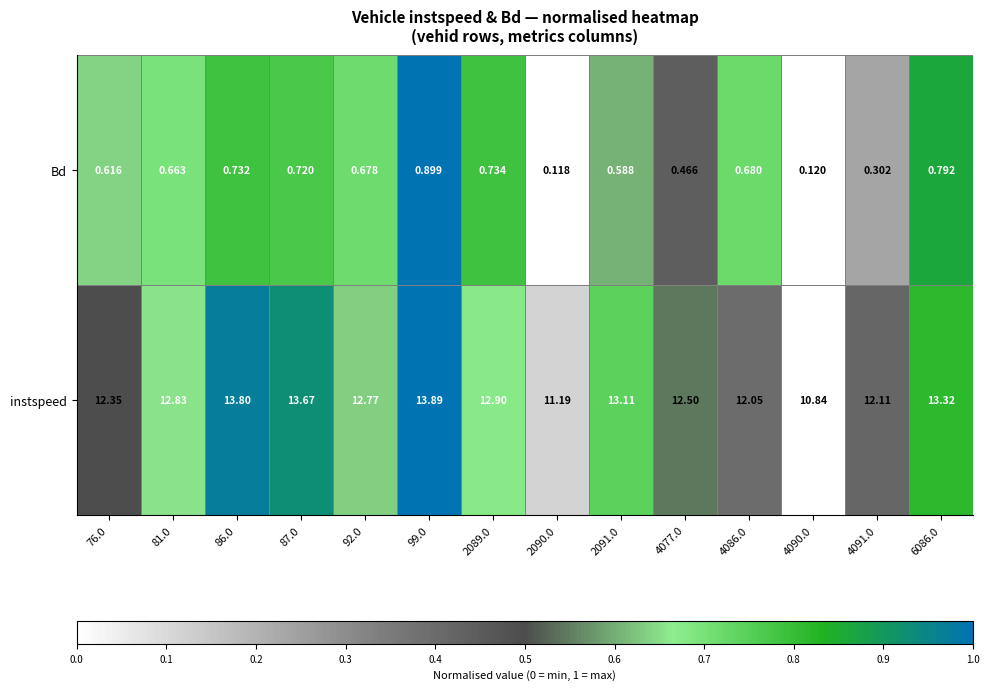

Which category has the lowest value across all series?

2090.0